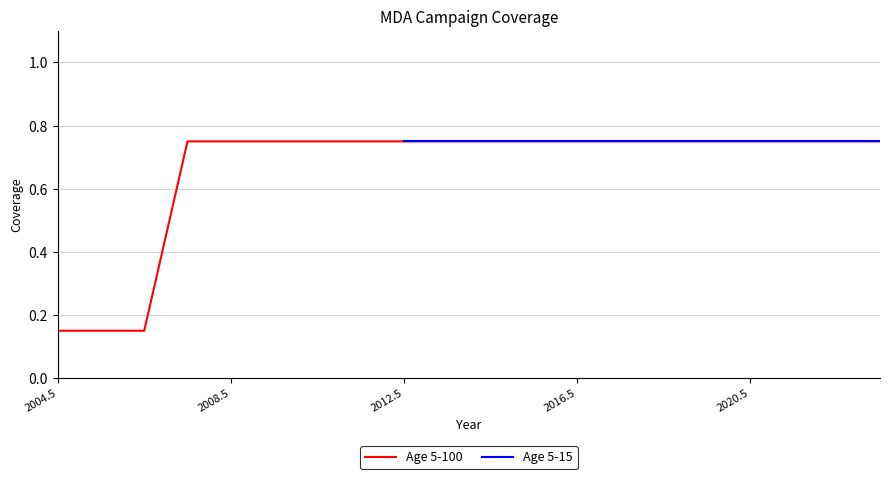

What is the value of the Age 5-100 point at the 15th from the left?

0.8